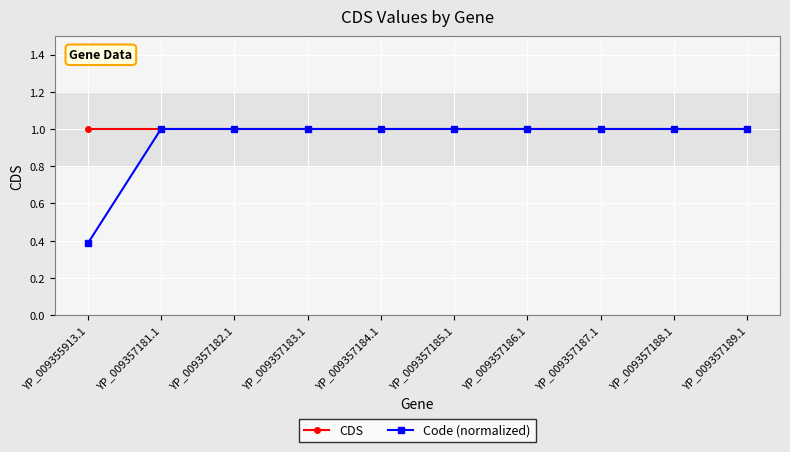

True or false: Code (normalized) has a value of 0.6 at YP_009355913.1.

False